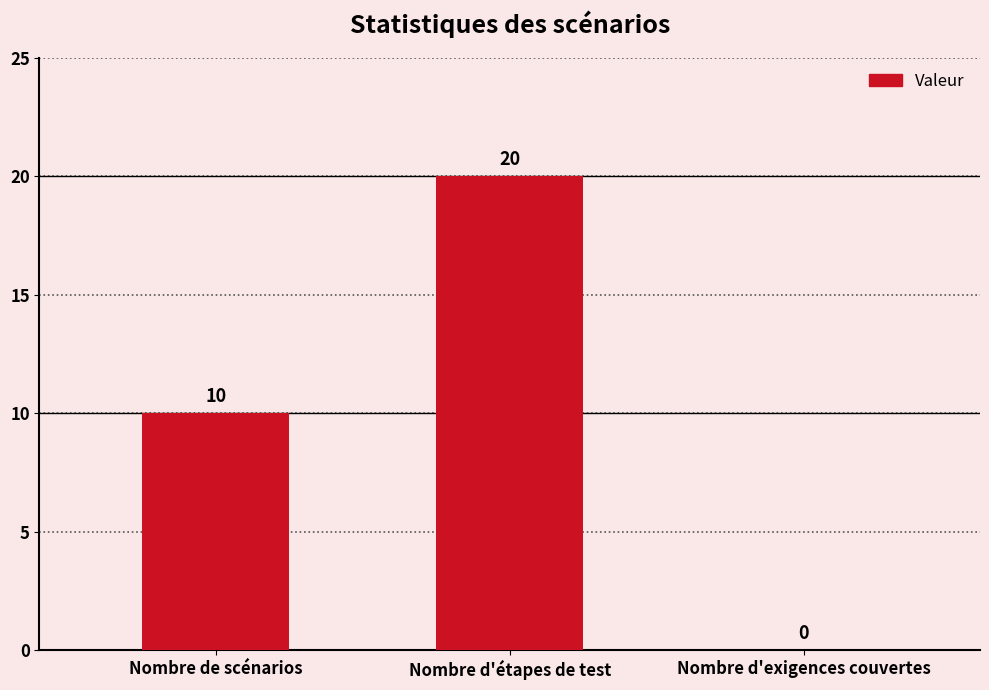

Reading left to right, extract all data points from this chart.

Nombre de scénarios=10	Nombre d'étapes de test=20	Nombre d'exigences couvertes=0